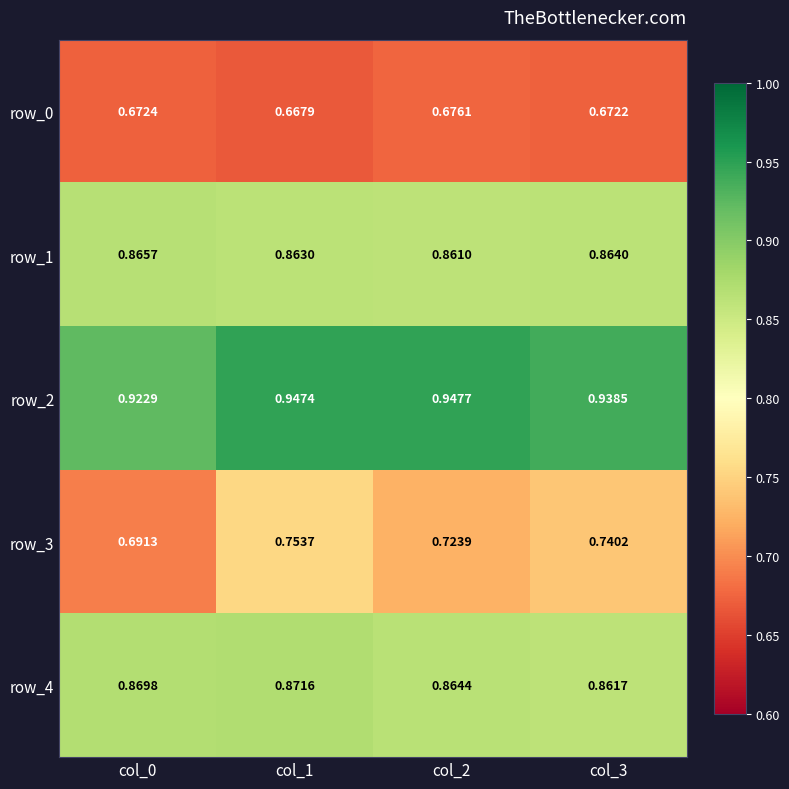

Between col_0 and col_2, which series saw the biggest shift?

row_3